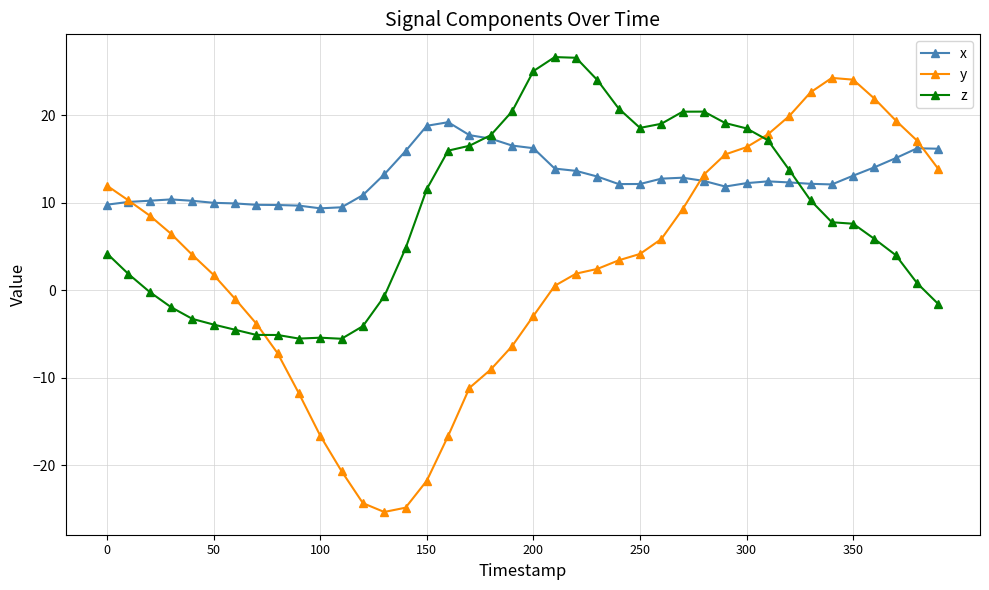

What are all the series names shown in the legend?

x, y, z